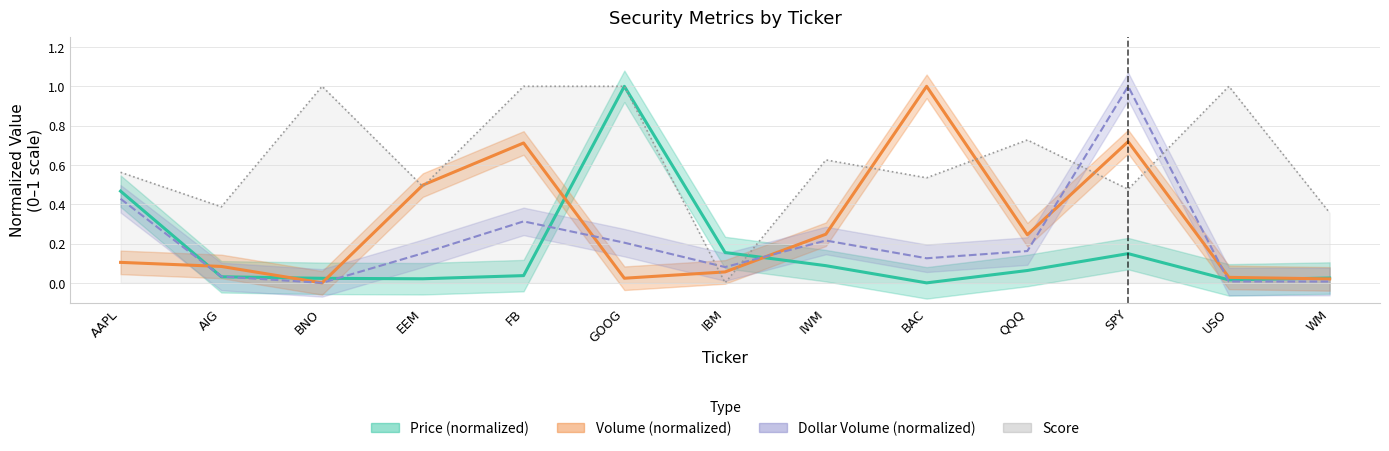

What is the average value of the Score series?

0.6